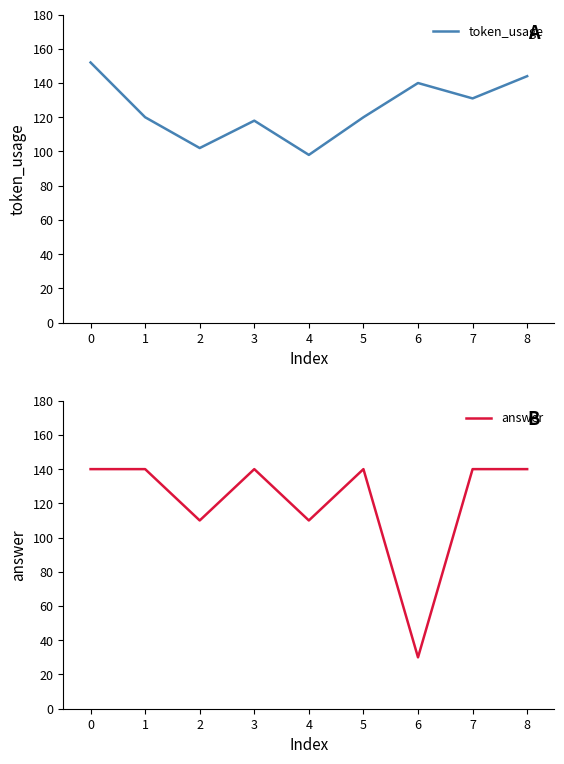

How many data points does each series have?

9